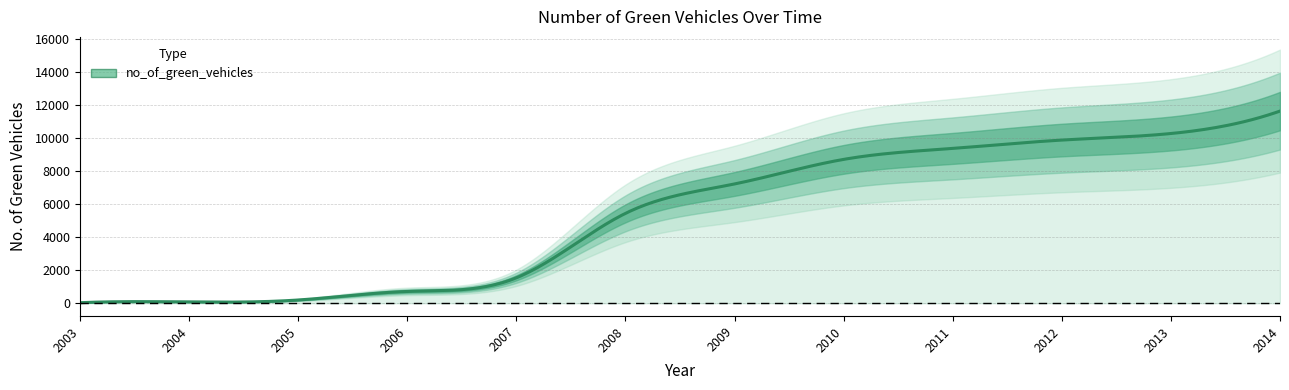

How many values are below 7224?

6